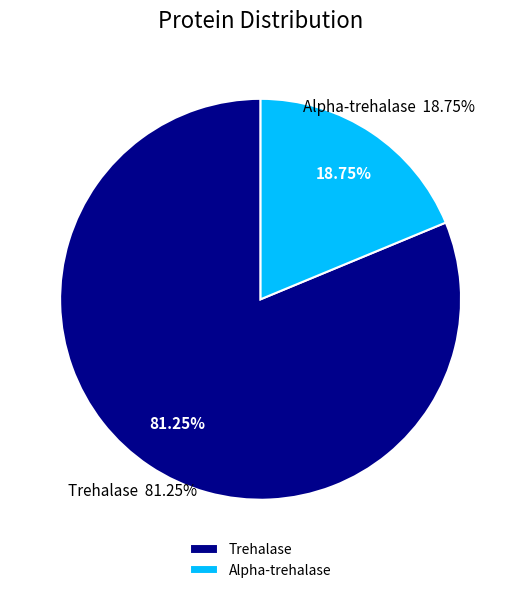

Is it true that Trehalase is 95% of the pie?

False